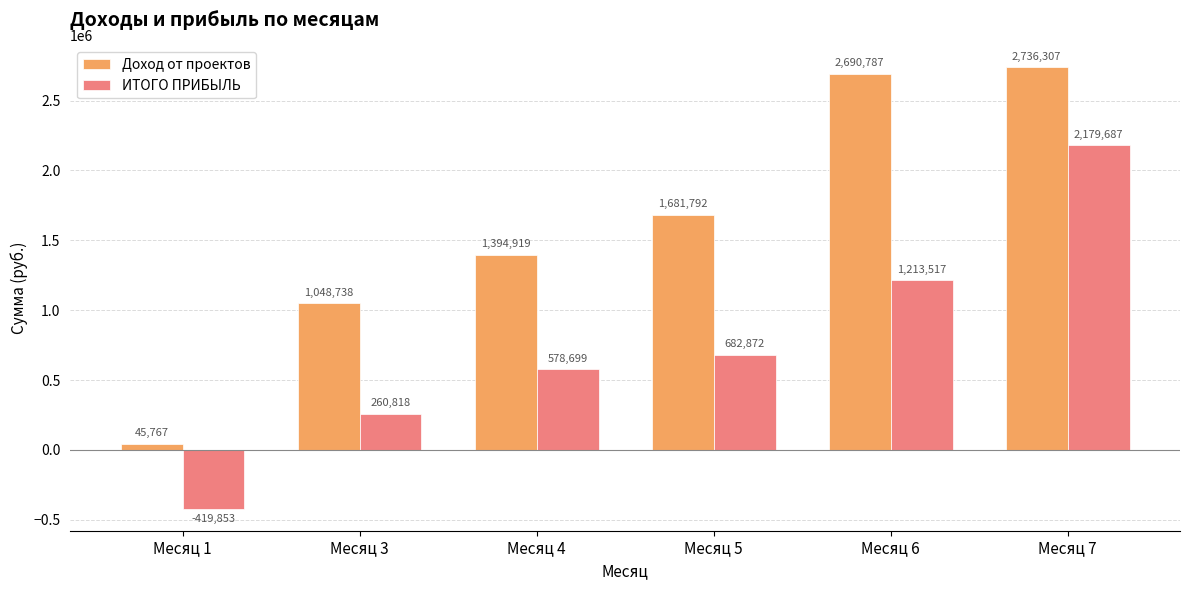

Is it true that ИТОГО ПРИБЫЛЬ equals 2179687.1 at Месяц 7?

True